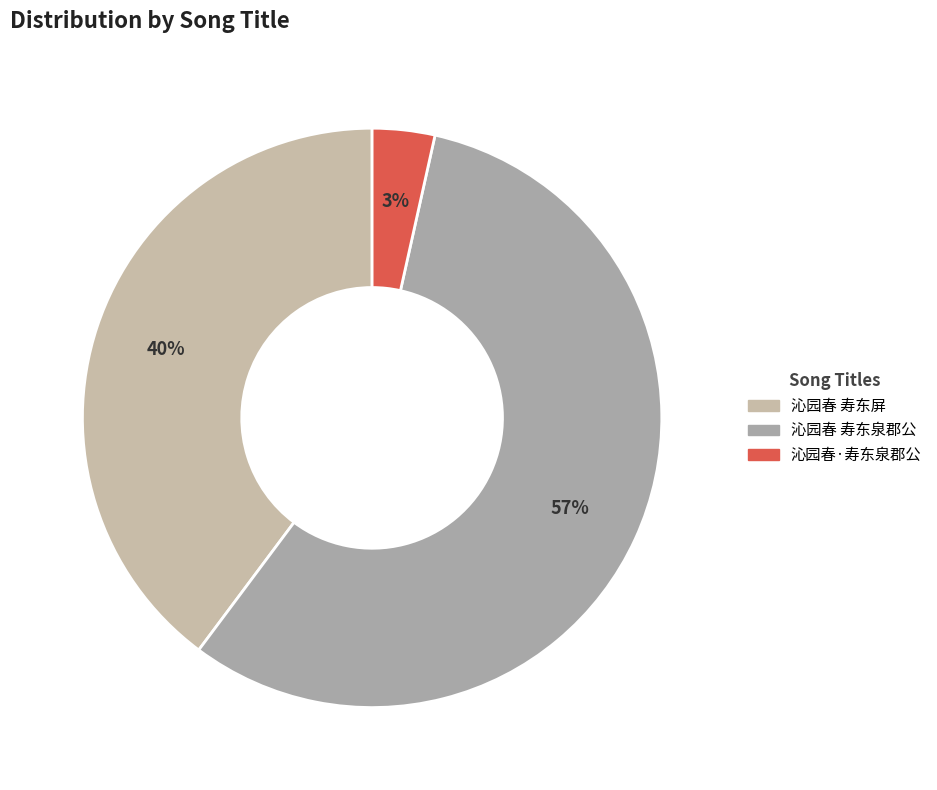

Which category has the biggest portion of the pie?

沁园春 寿东泉郡公